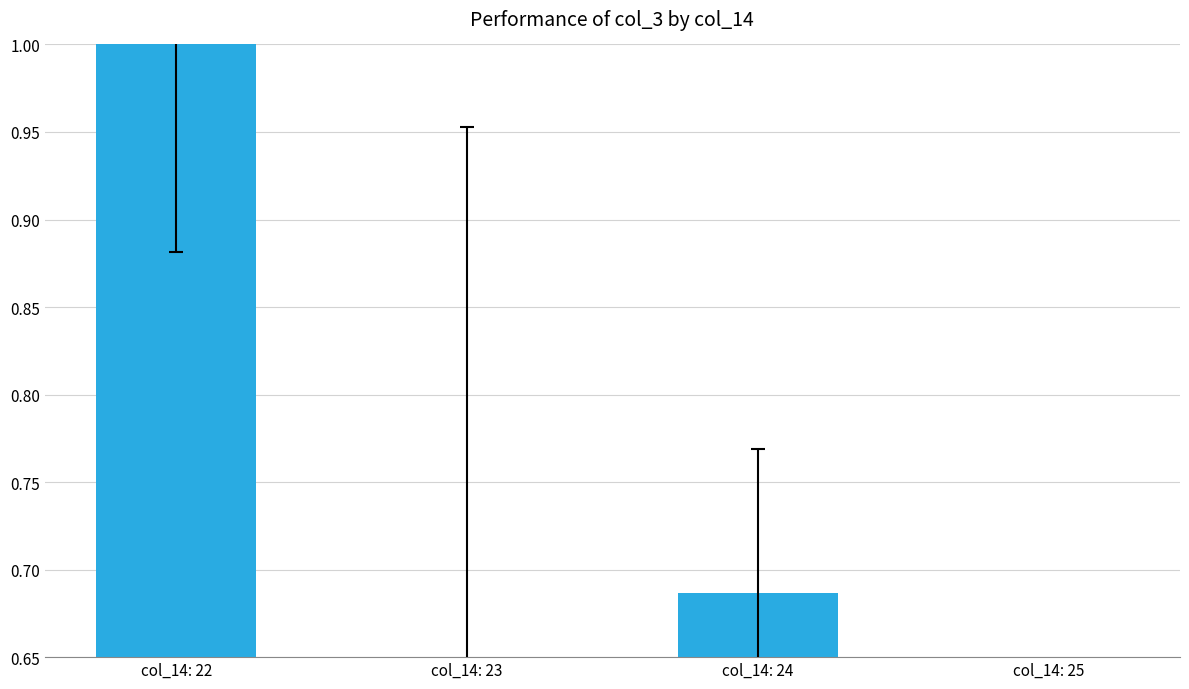

Where is the data nearest to the value 0?

col_14: 25